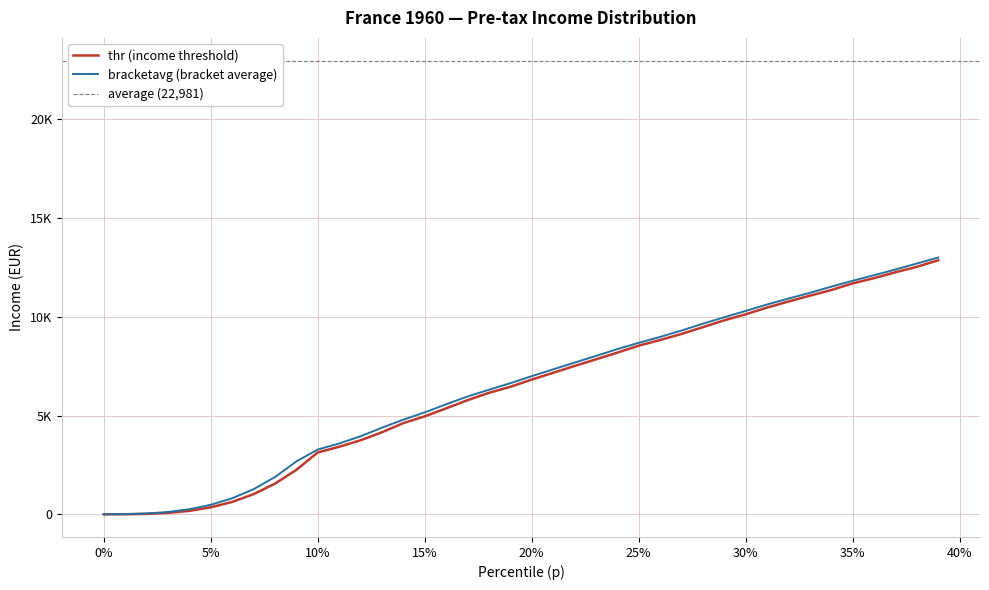

Rank the series by their maximum value, from highest to lowest.

bracketavg, thr